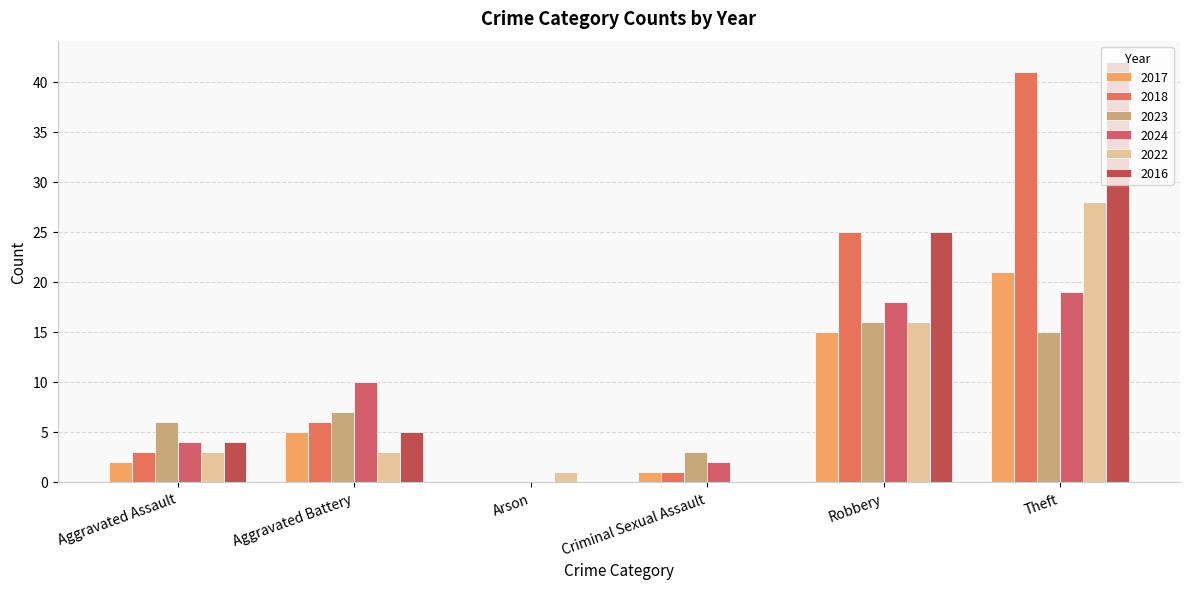

Which series has the largest range (max minus min)?

2016